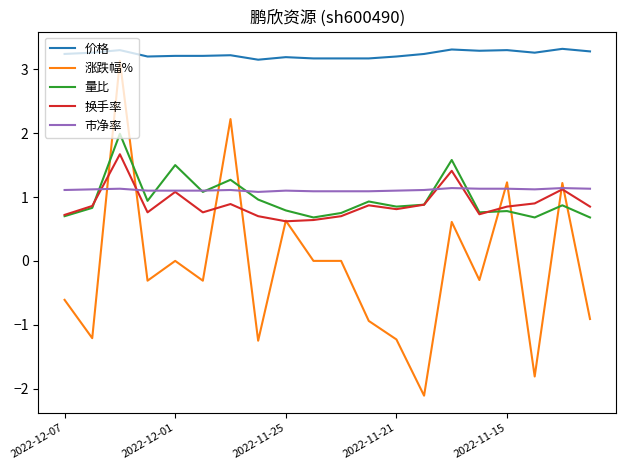

Which series has the largest range (max minus min)?

涨跌幅%